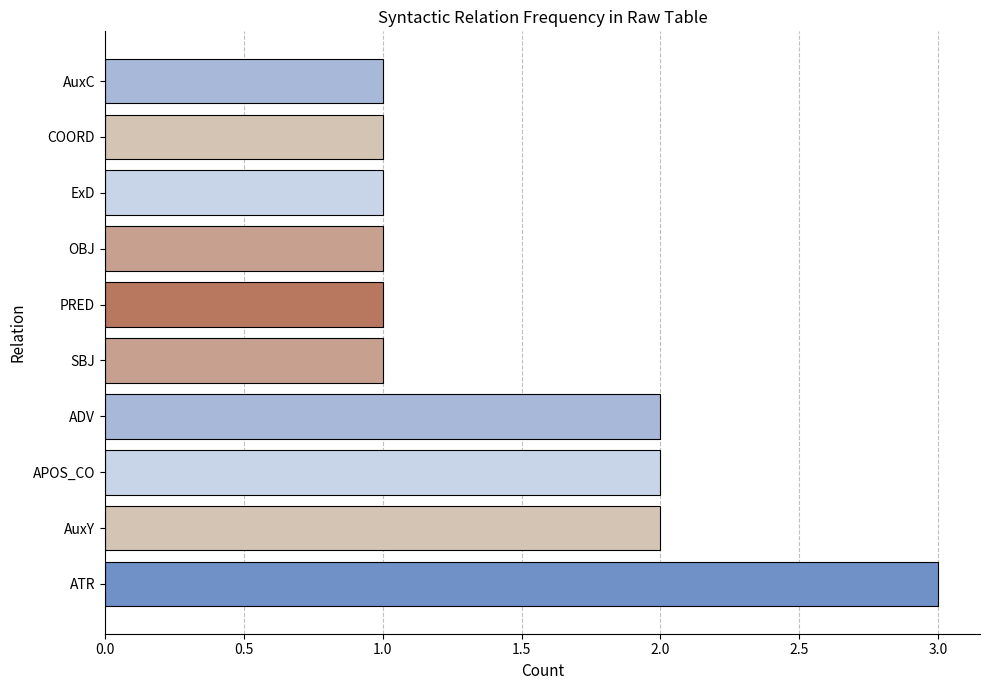

Reading bottom to top, what are all the values shown in this chart?

3	2	2	2	1	1	1	1	1	1